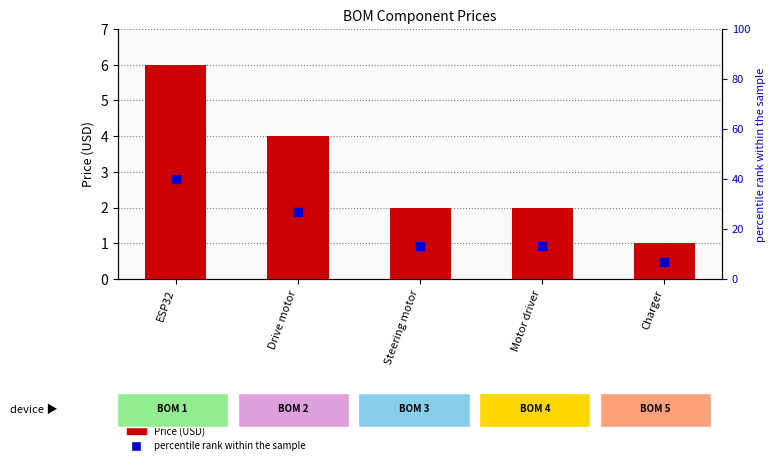

Is it true that the value at ESP32 is 8?

False